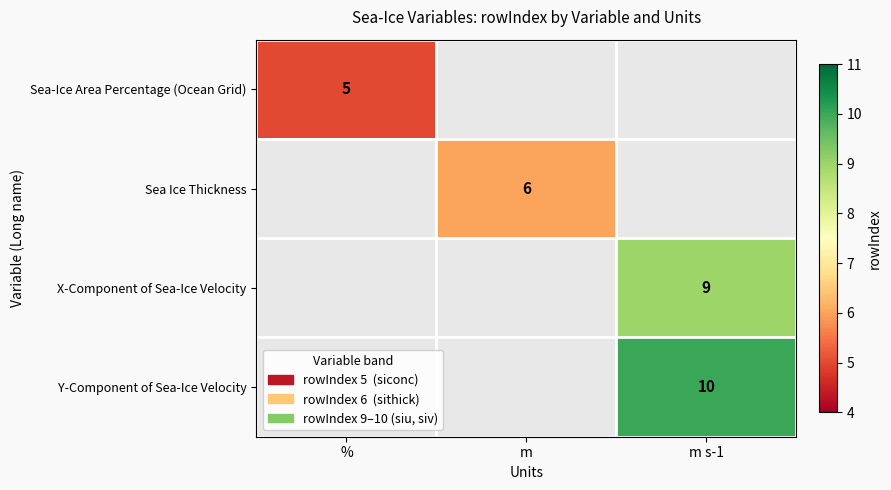

True or false: X-Component of Sea-Ice Velocity has a value of 12.8 at m s-1.

False